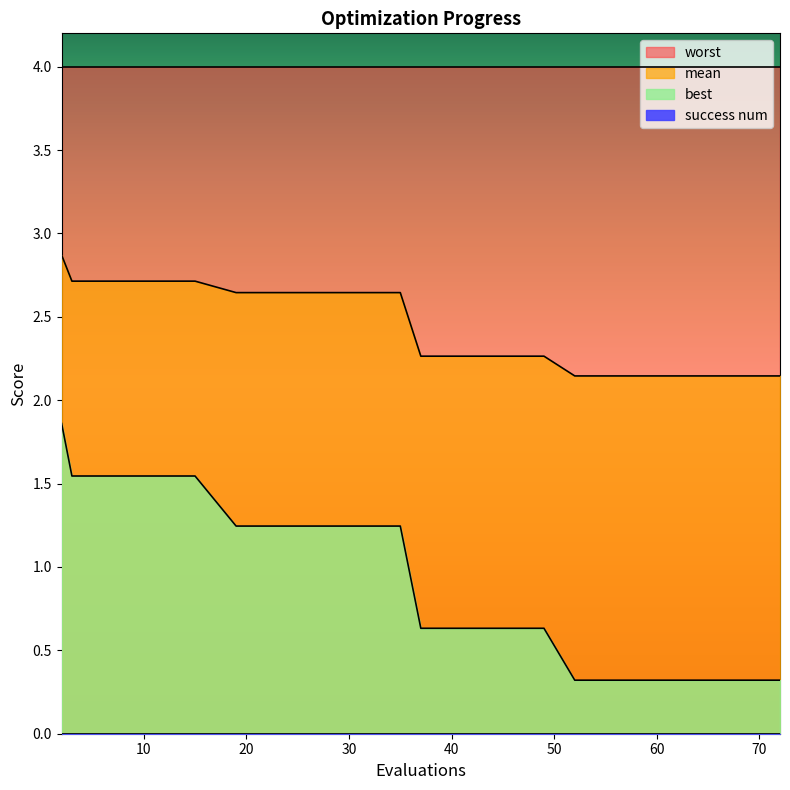

True or false: best and mean cross at least once.

False